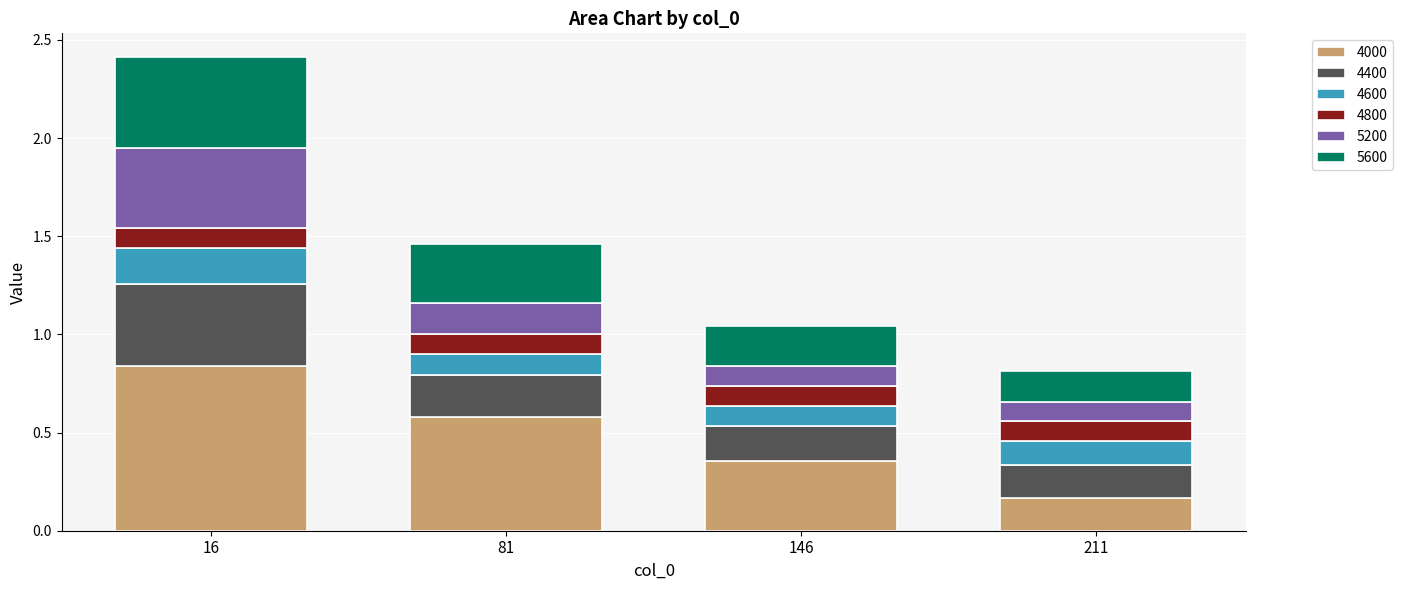

True or false: 4000 has a value of 1.0 at 81.

False